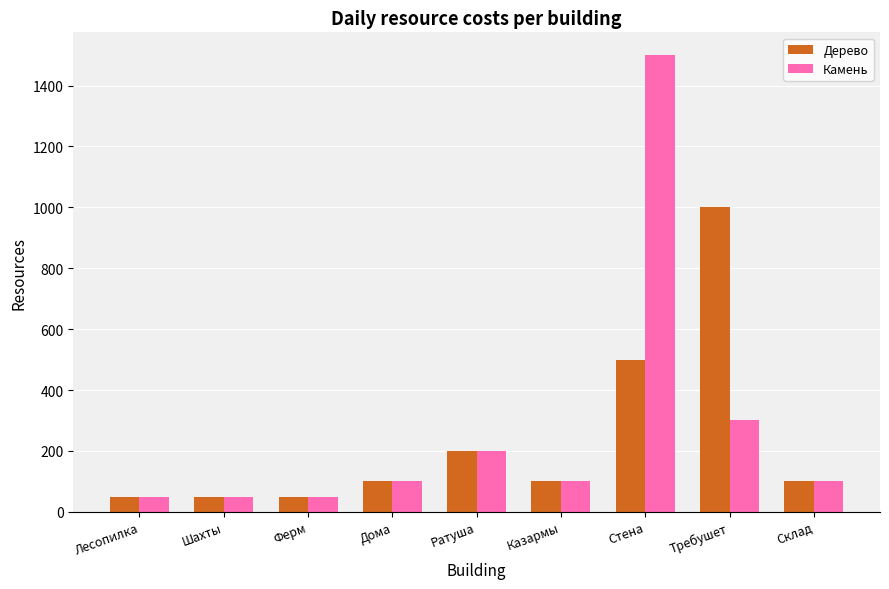

At which label does Дерево reach its peak?

Требушет